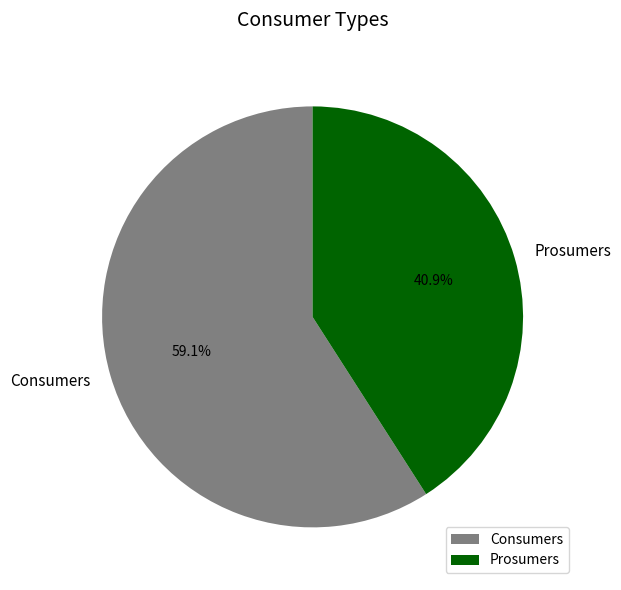

To the nearest percent, what is the average slice percentage?

50%